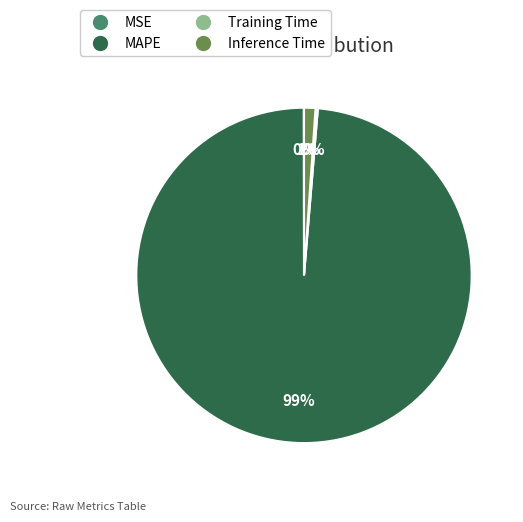

Which slice is the largest?

MAPE